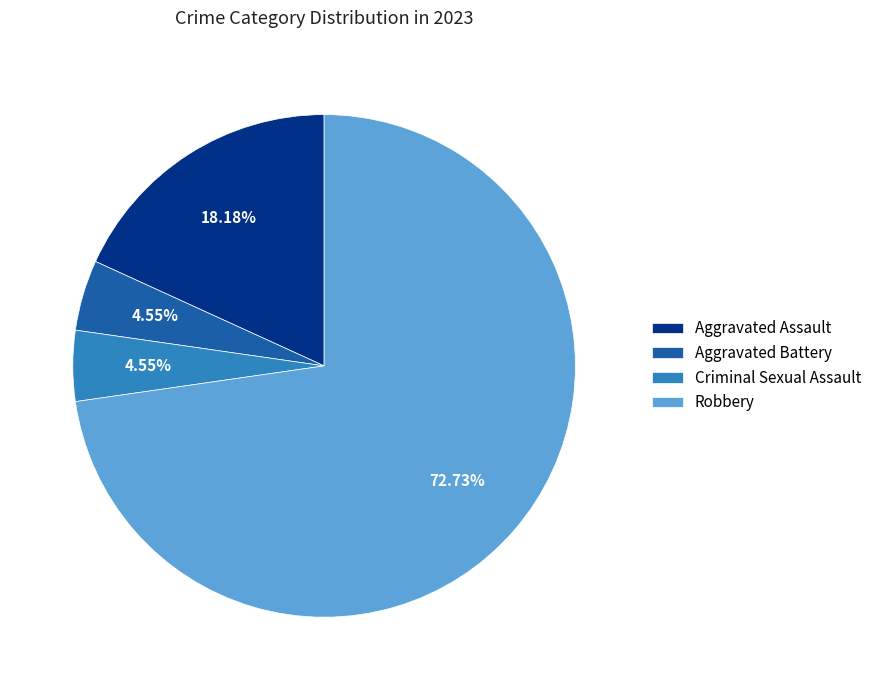

Is the sum of Aggravated Battery and Aggravated Assault greater than half?

No